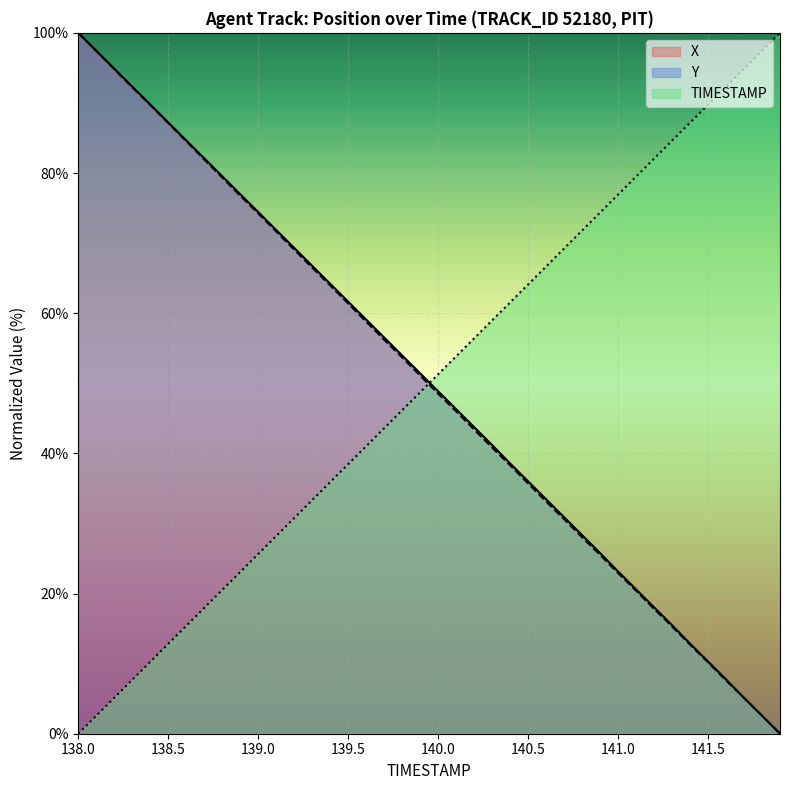

The value of X at 139.5 is 93.3. True or false?

False